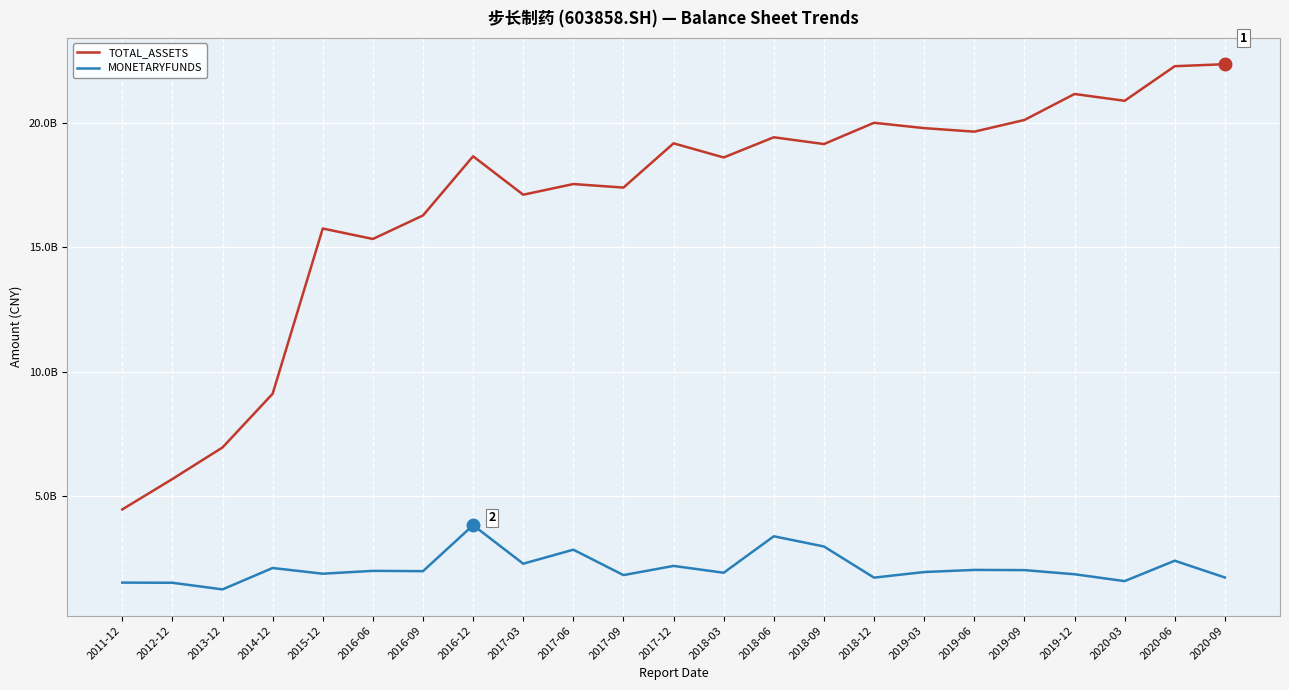

What is the average value of the TOTAL_ASSETS series?

16833896784.4